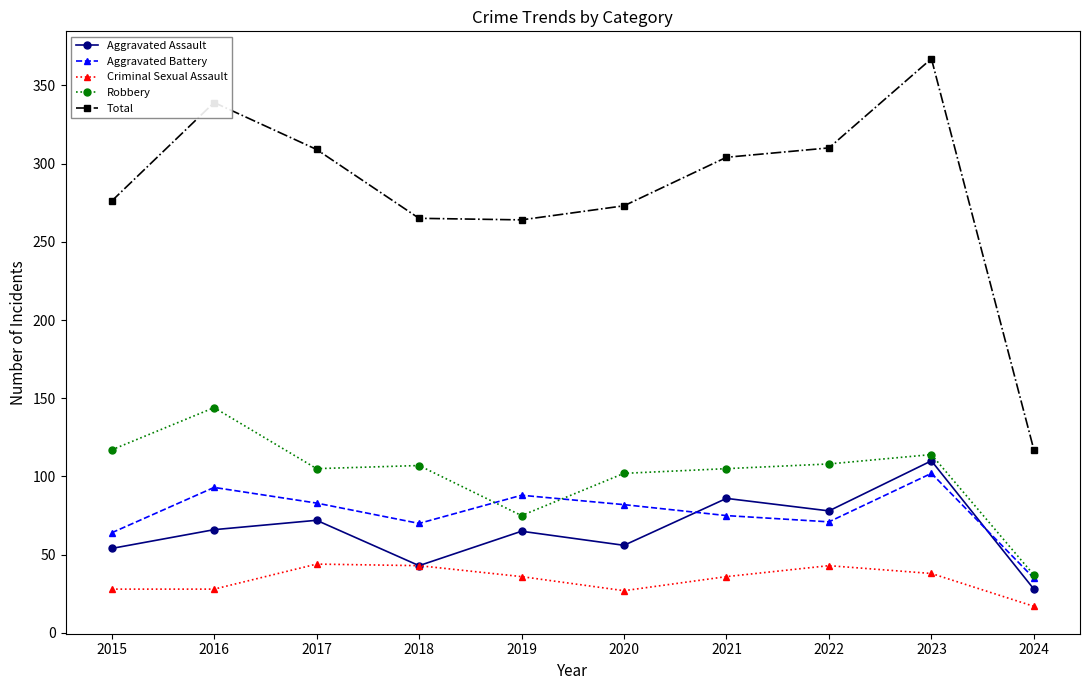

What is the difference between the maximum and second lowest values in the Robbery series?

69